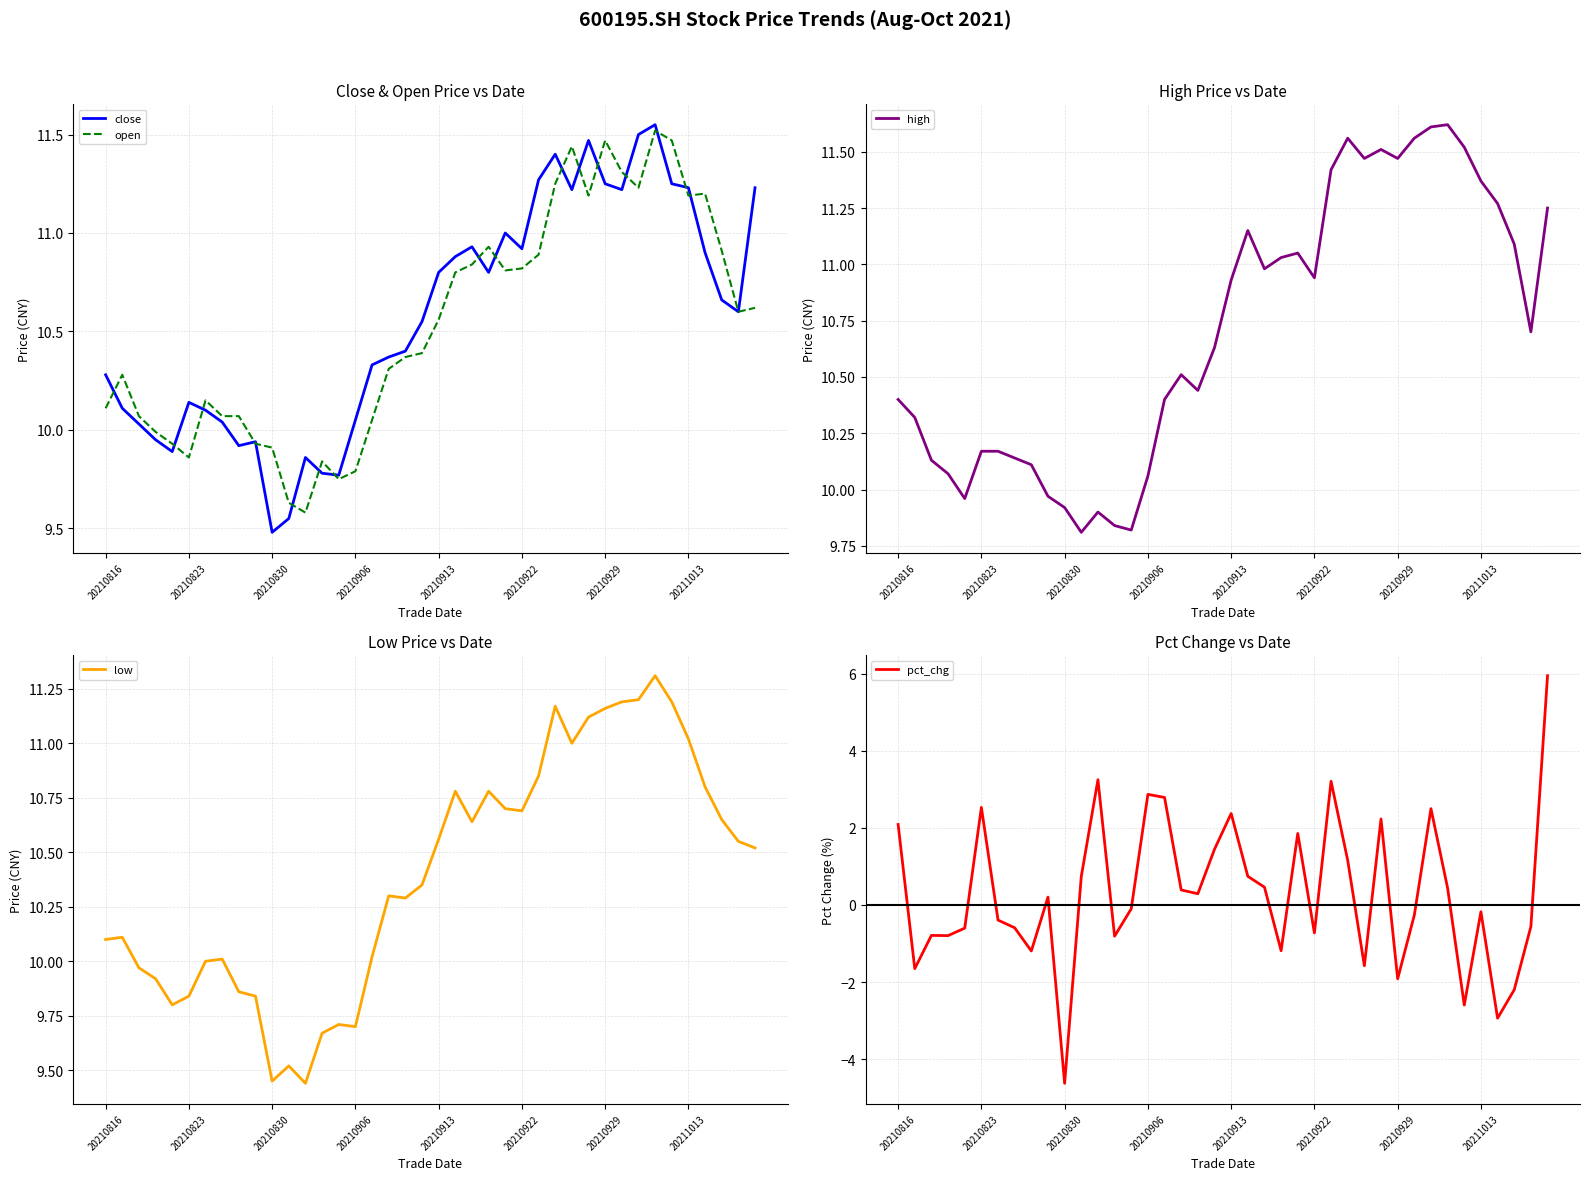

What is the difference between the pct_chg values at 22 and 36?

3.4